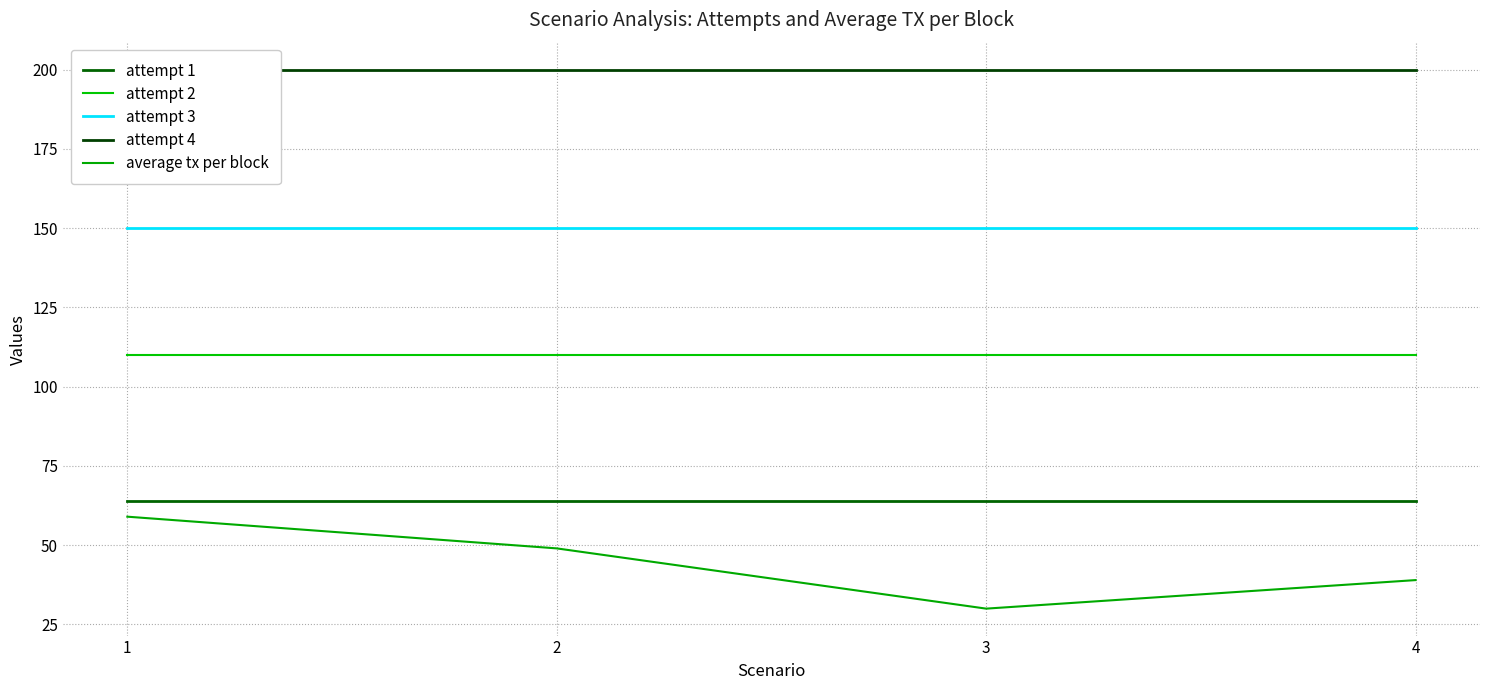

The average tx per block series shows 41 at 3. True or false?

False